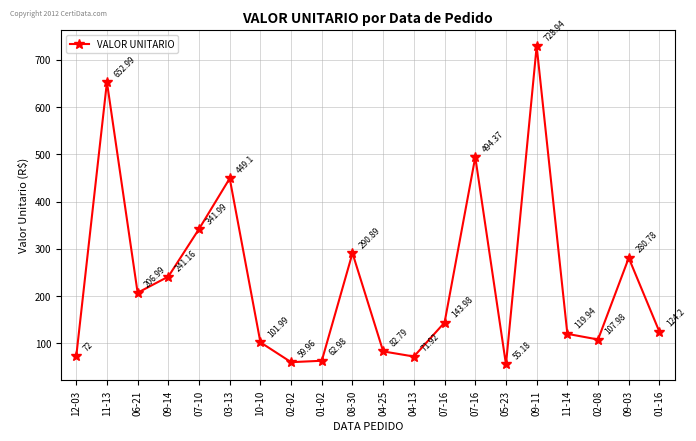

How many data points are above 143?

10